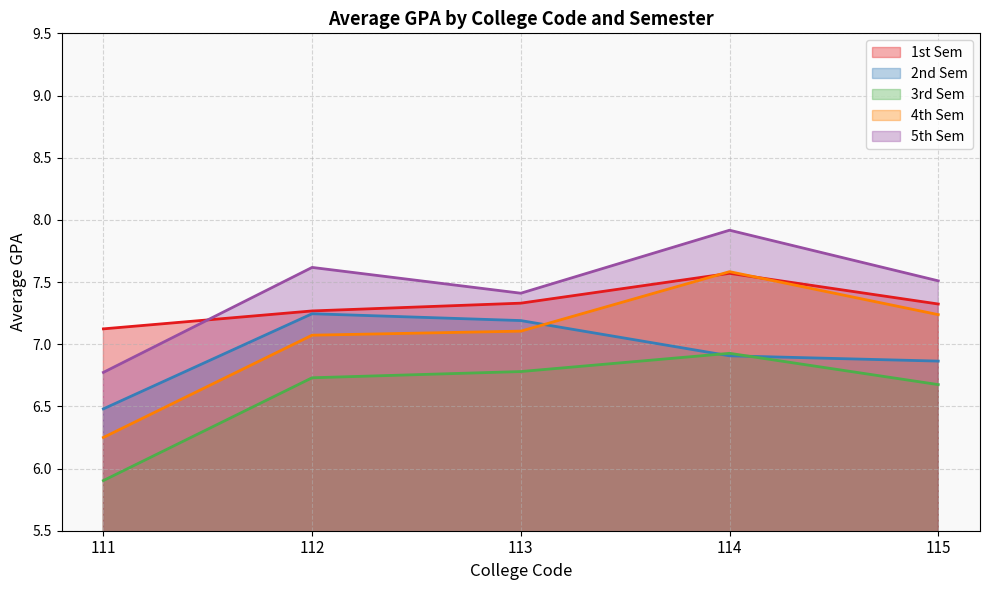

Which series has the largest total across all categories?

5th Sem